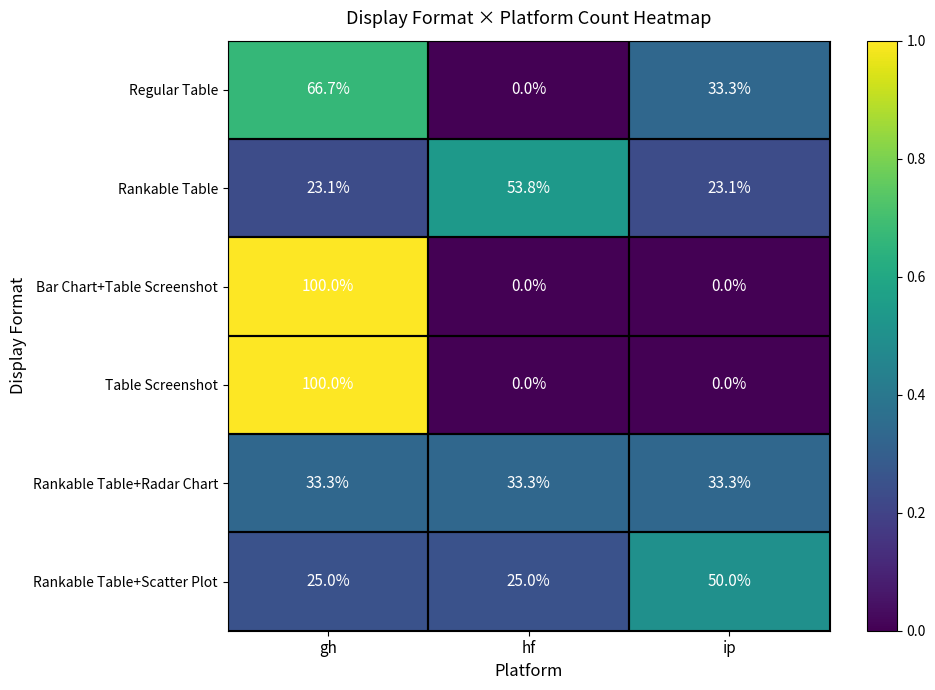

What is the difference between the highest and lowest values at ip?

50.0